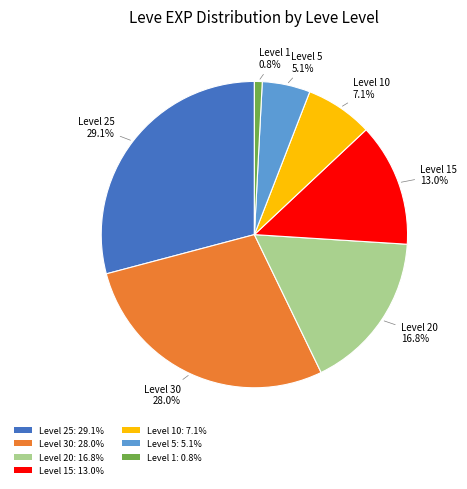

Rank the categories by value from lowest to highest.

Level 1: 0.8%, Level 5: 5.1%, Level 10: 7.1%, Level 15: 13.0%, Level 20: 16.8%, Level 30: 28.0%, Level 25: 29.1%